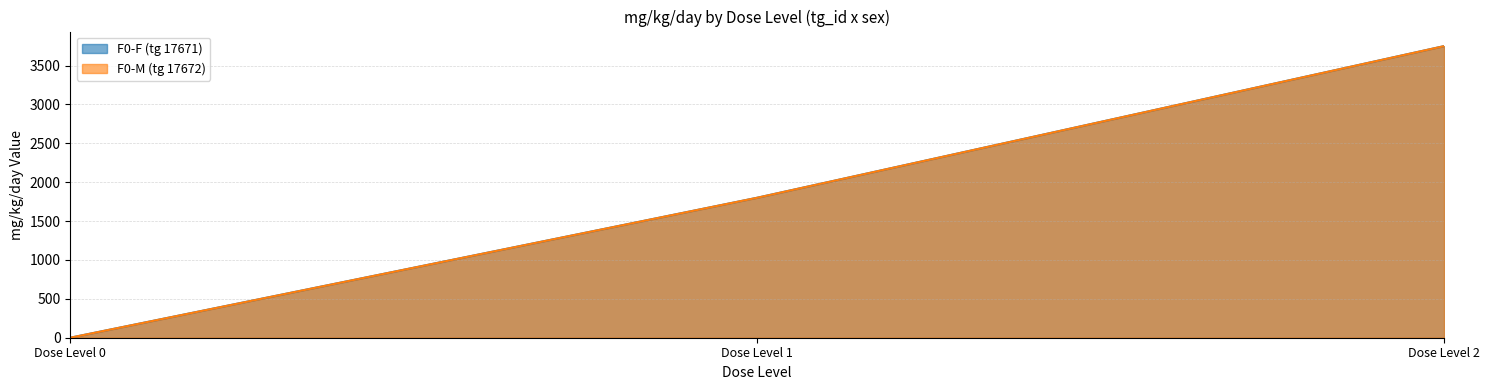

How many data points does each series have?

3